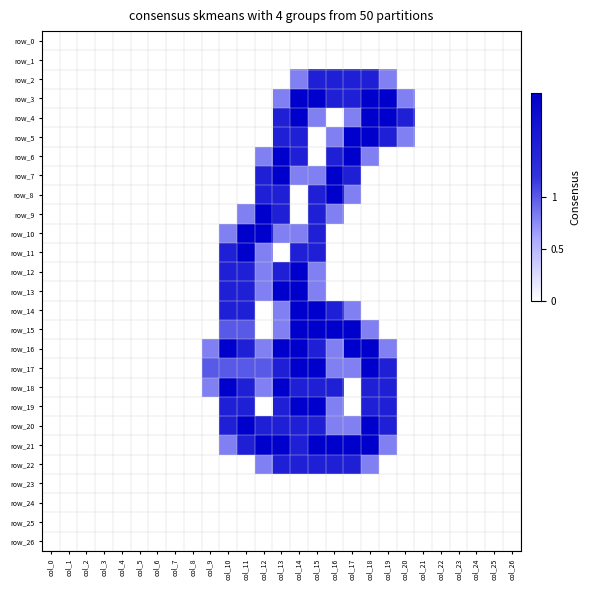

How many distinct data groups are displayed?

27